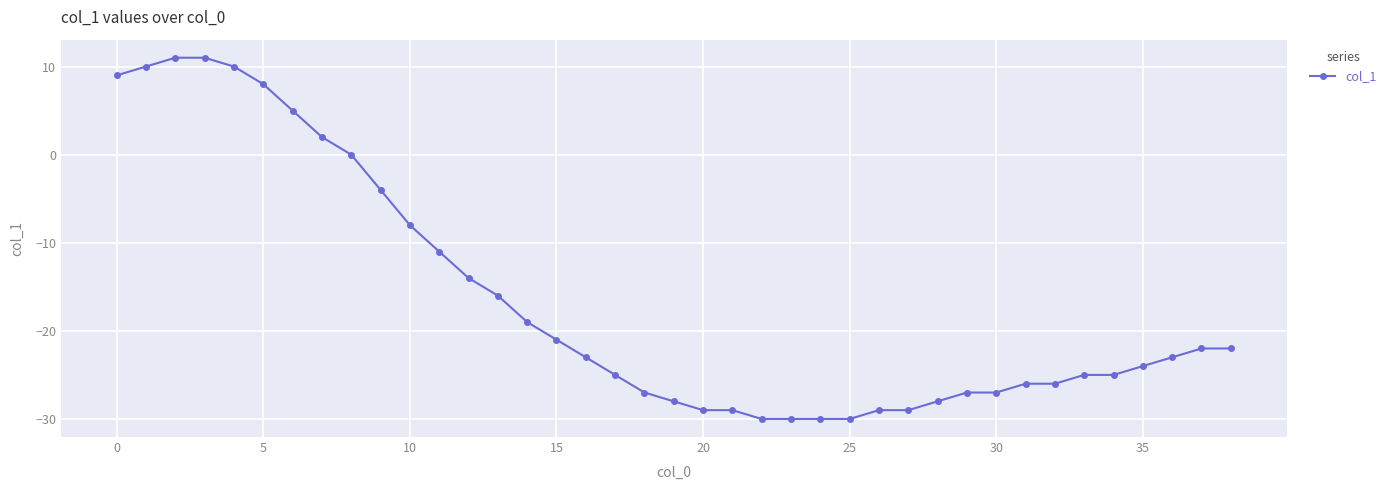

What is the value of the 28th point from the left?

-29